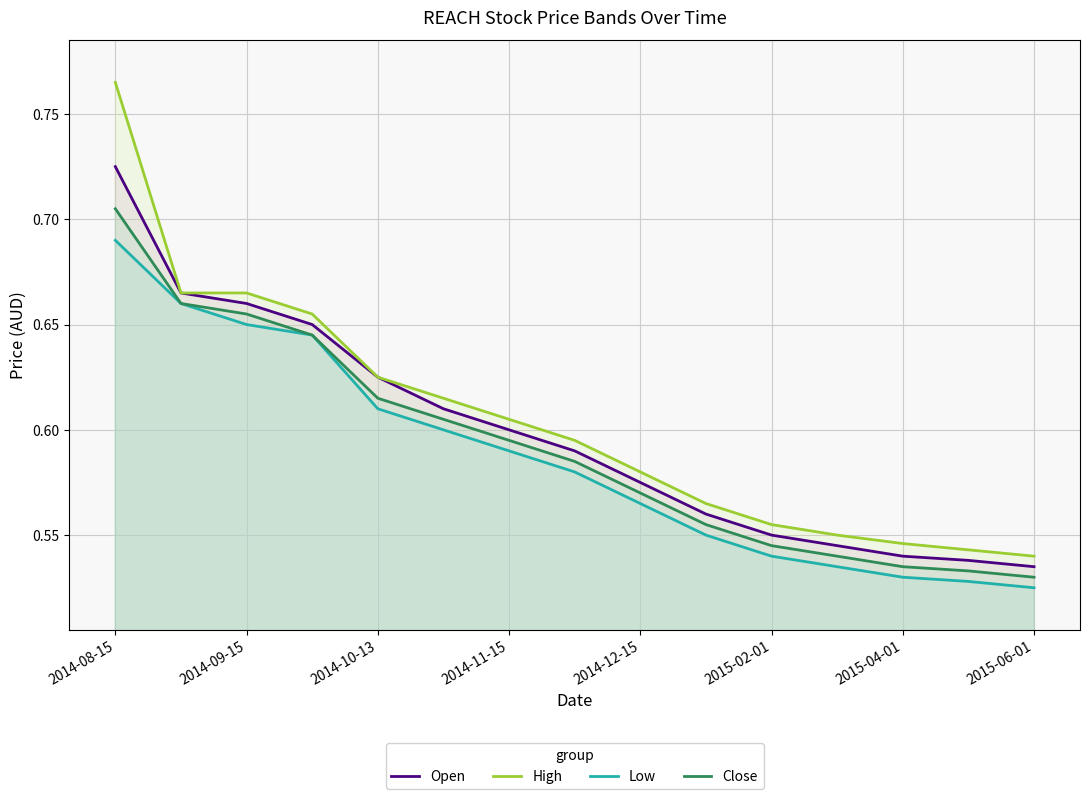

True or false: Close and Open intersect in this chart.

False